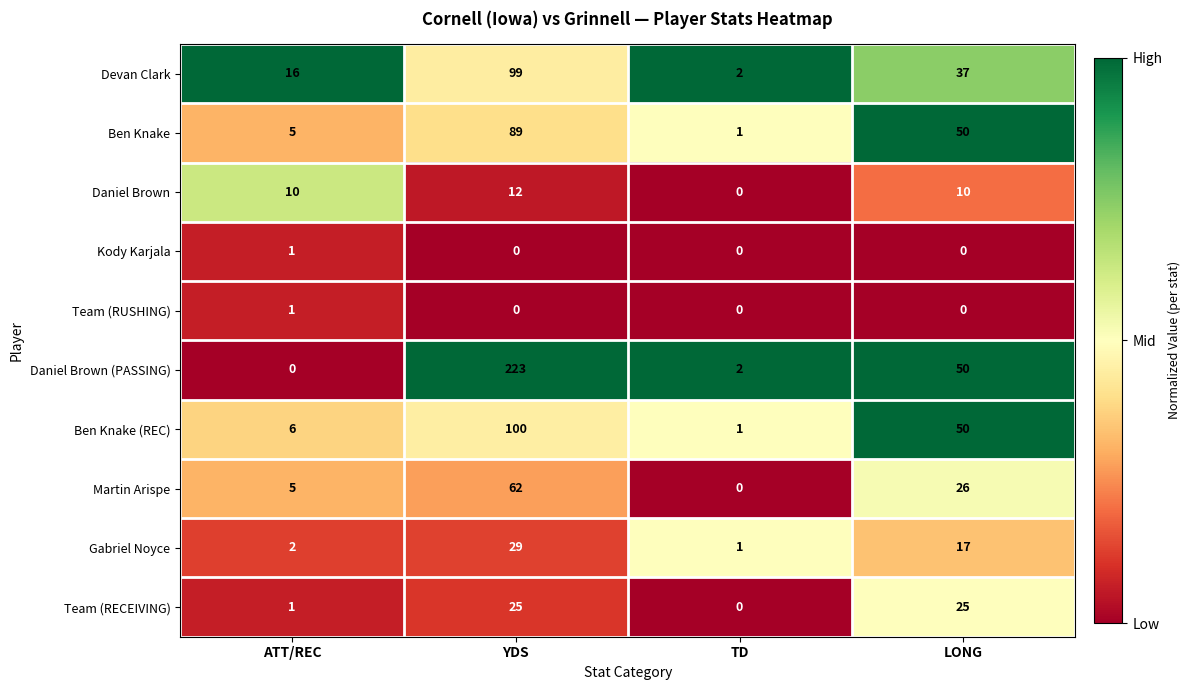

At which category does the chart reach its peak across all series?

YDS